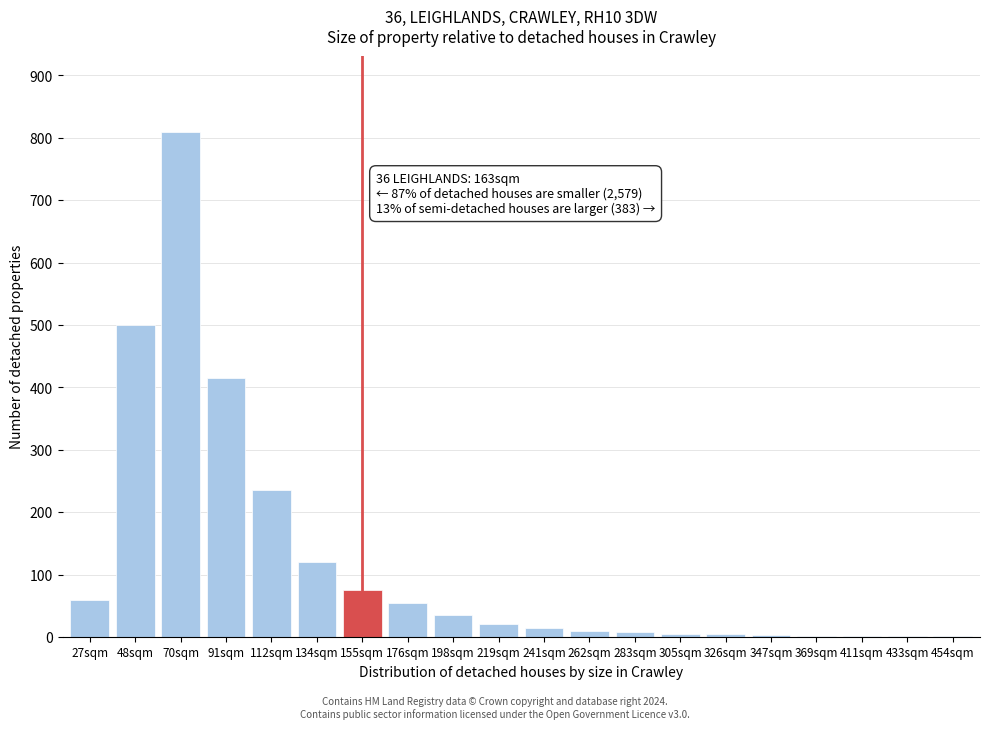

Where is the data nearest to the value 405?

91sqm